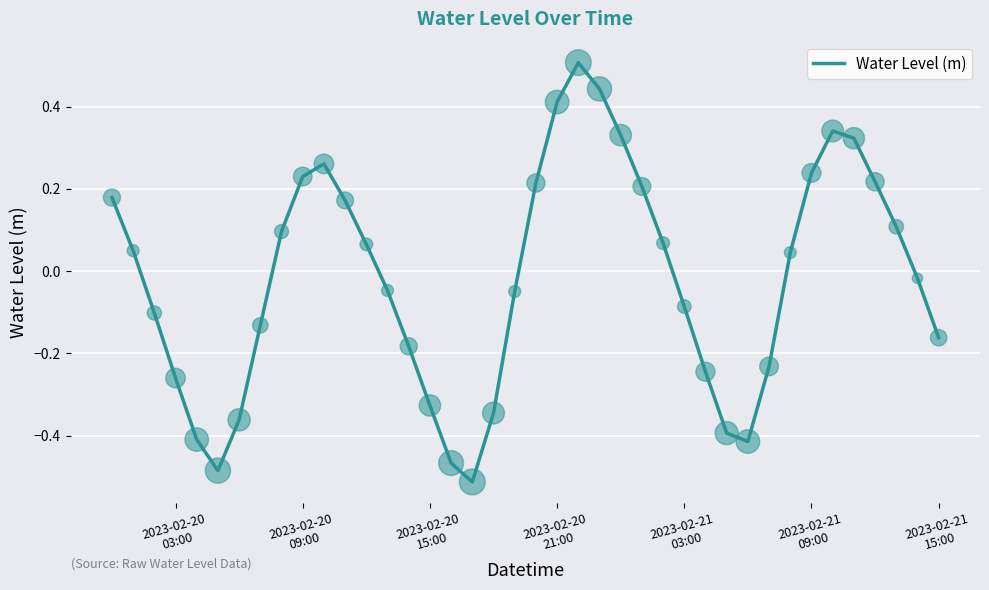

What is the greatest value displayed?

0.5